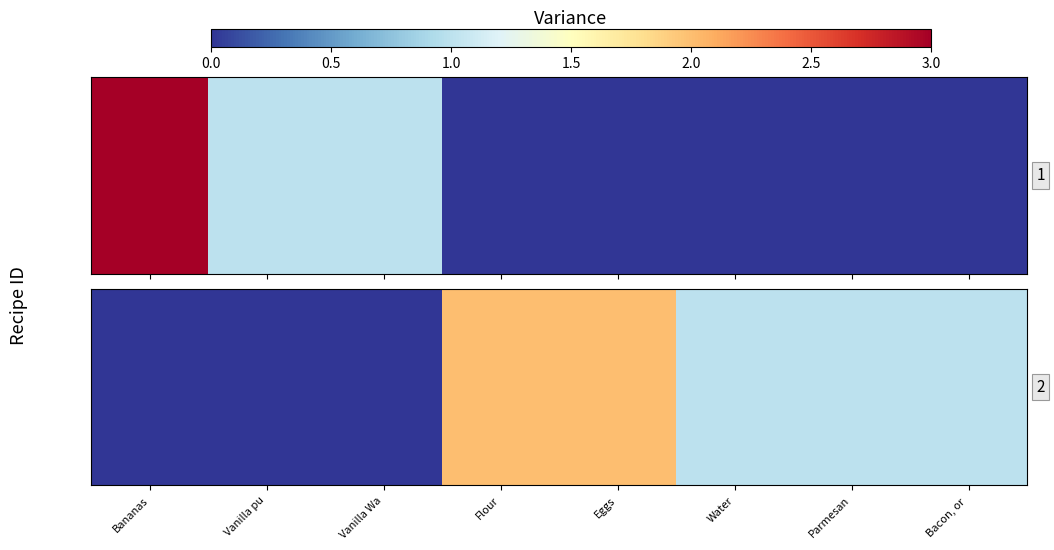

What is the change in value from Flour to Parmesan?

-1